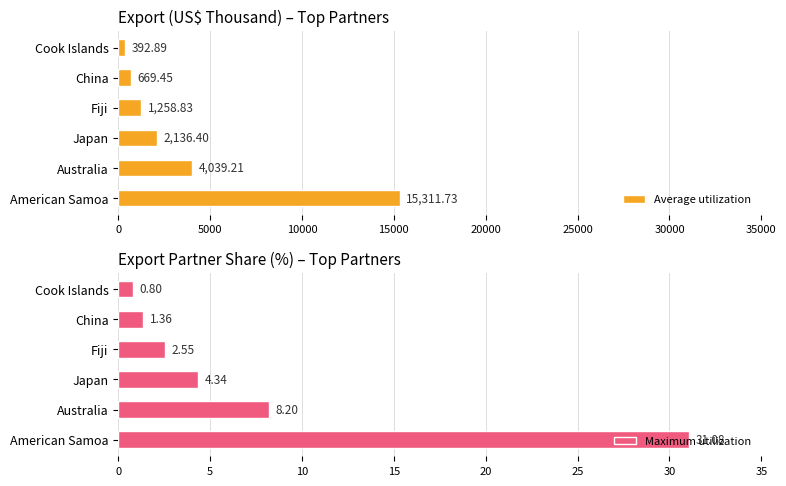

How many data points in Maximum utilization are above 4?

3